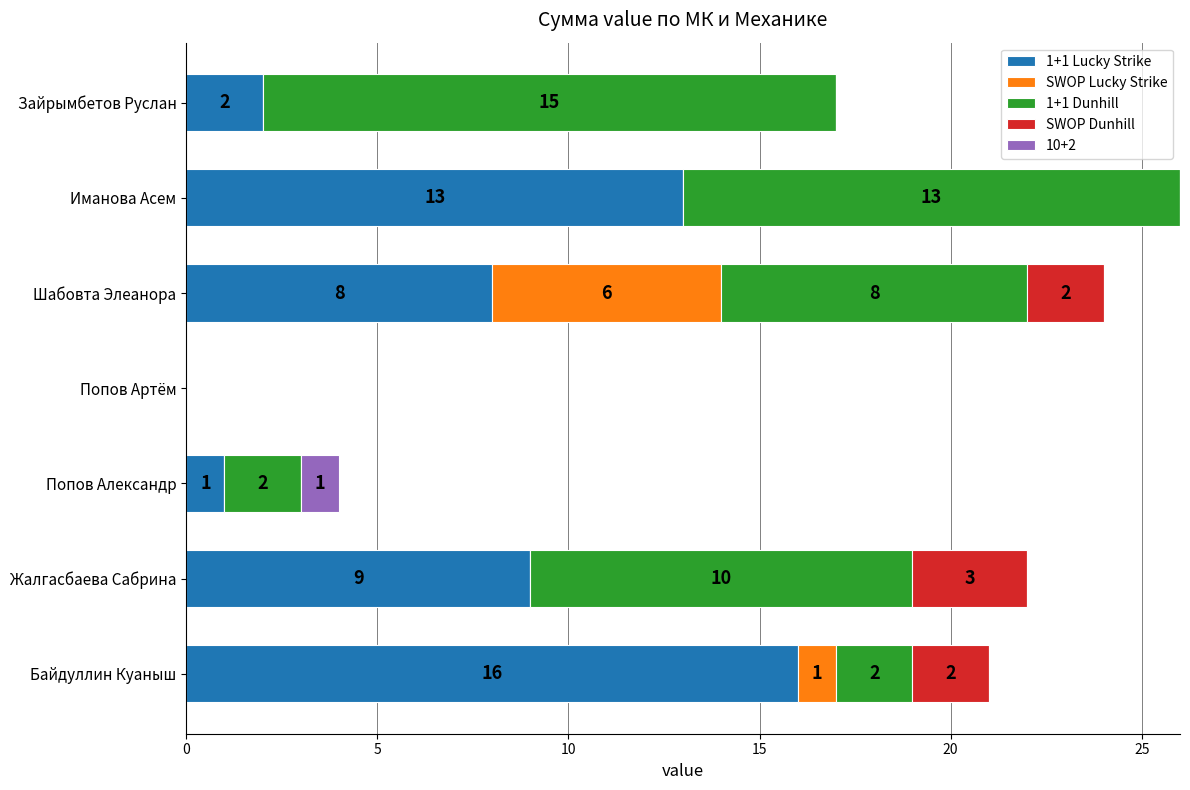

What is the sum of all 1+1 Lucky Strike values?

49